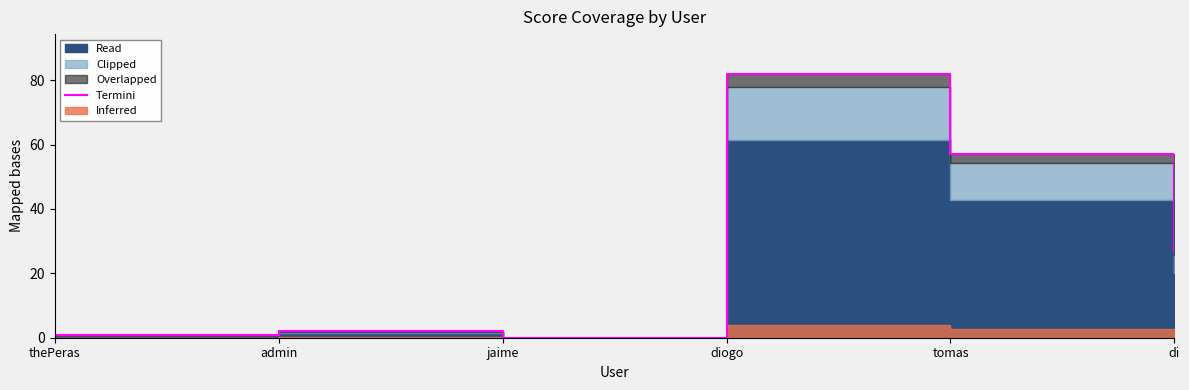

How many values exceed 27?

2